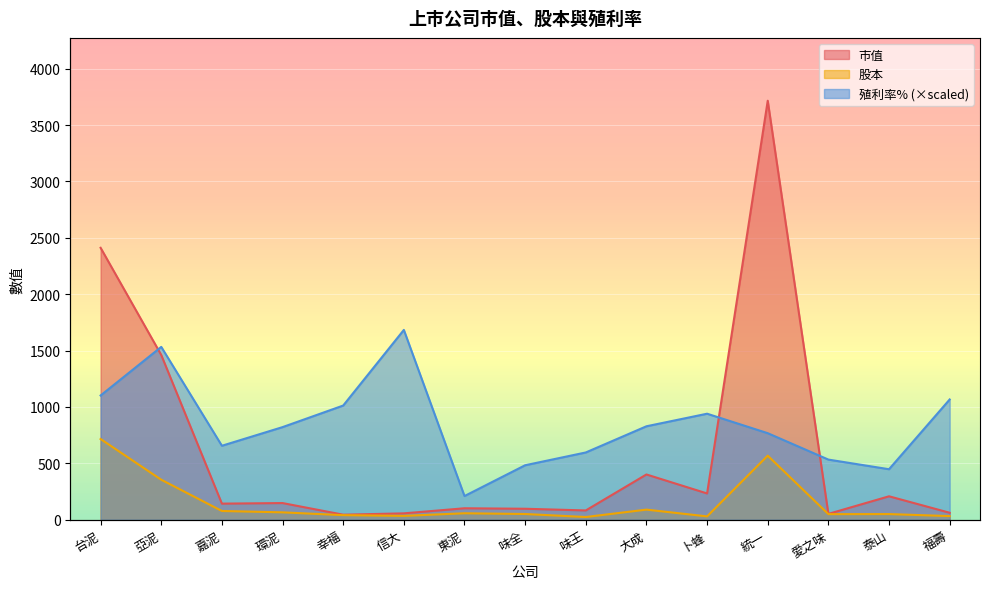

Is the value of 股本 at 幸福 greater than the value of 殖利率% at 大成?

No